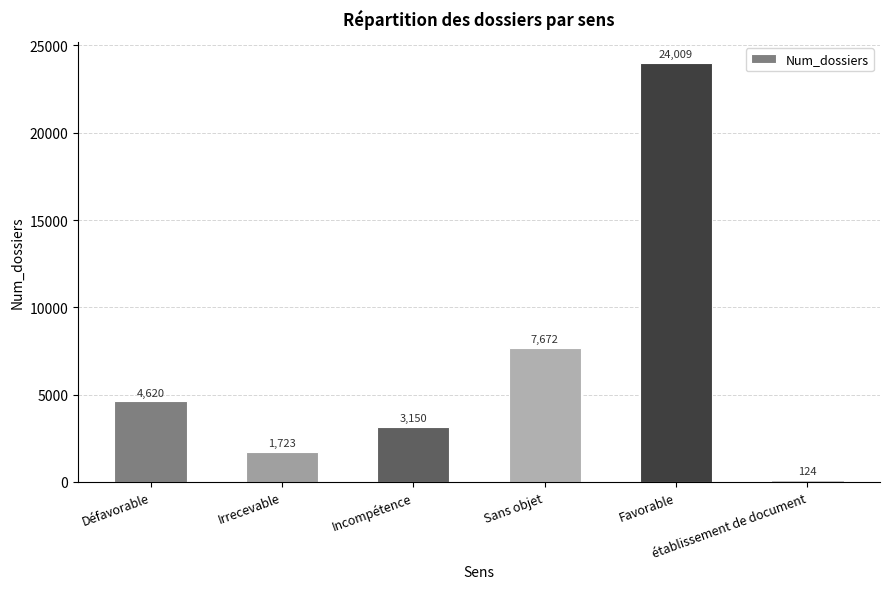

What is the minimum value shown in the chart?

124